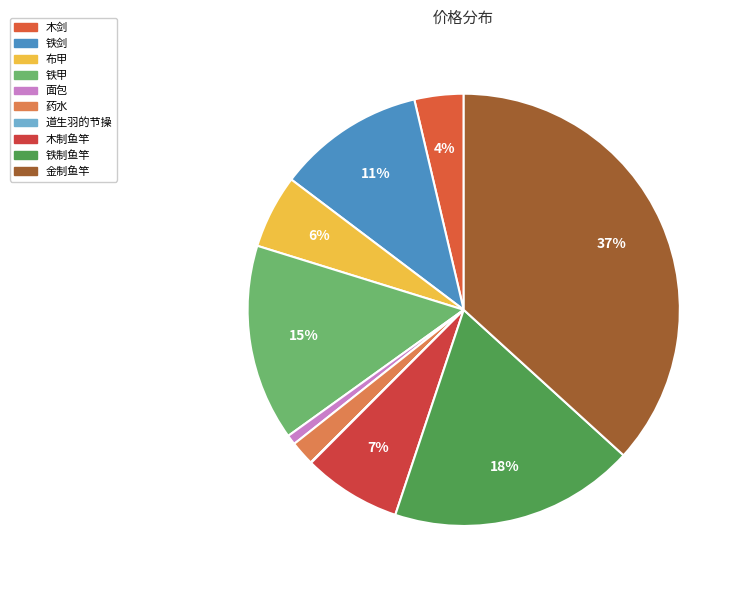

Rank the categories by value from lowest to highest.

道生羽的节操, 面包, 药水, 木剑, 布甲, 木制鱼竿, 铁剑, 铁甲, 铁制鱼竿, 金制鱼竿